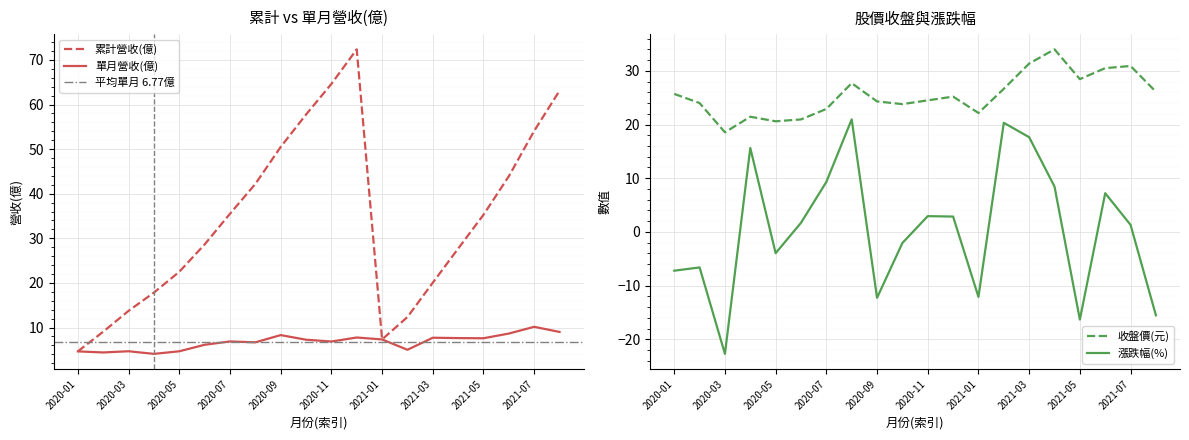

Count the number of data series in this chart.

2